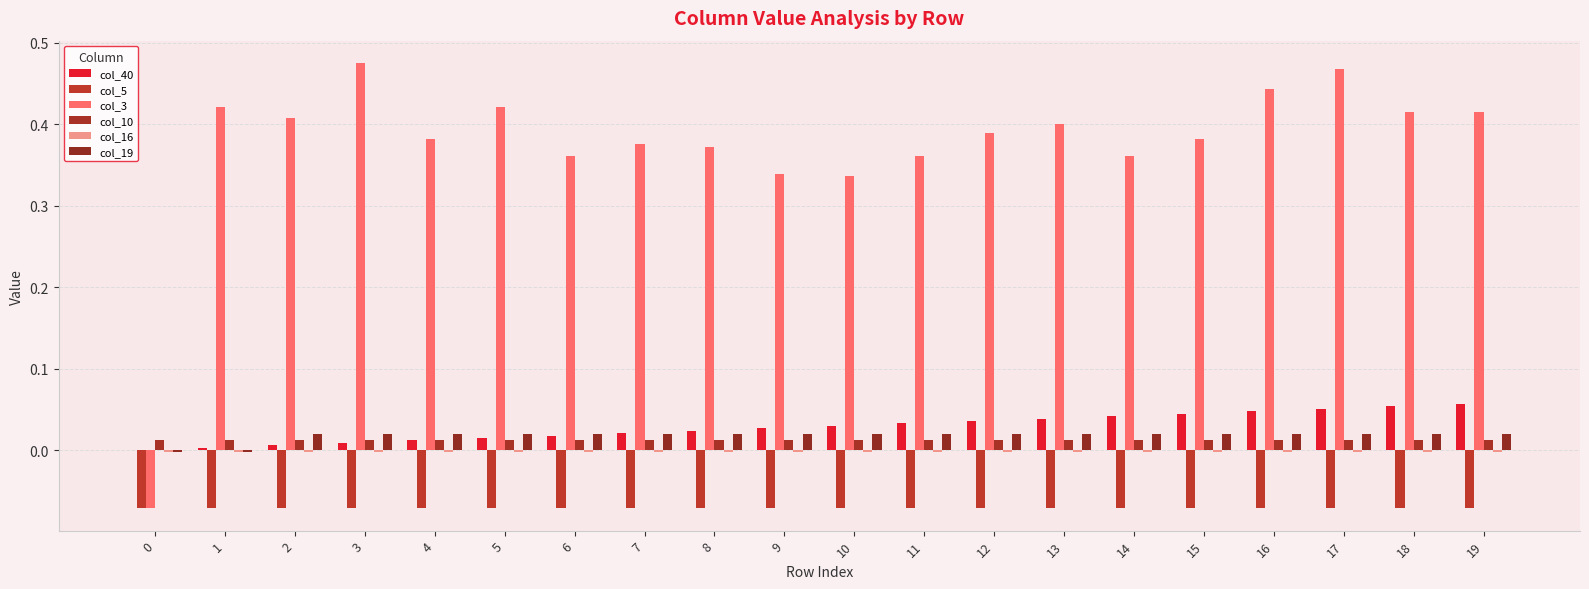

Reading left to right, list all the values displayed in this chart.

col_40: 0=0.0	1=0.0	2=0.0	3=0.0	4=0.0	5=0.0	6=0.0	7=0.0	8=0.0	9=0.0	10=0.0	11=0.0	12=0.0	13=0.0	14=0.0	15=0.0	16=0.0	17=0.1	18=0.1	19=0.1
col_5: 0=-0.1	1=-0.1	2=-0.1	3=-0.1	4=-0.1	5=-0.1	6=-0.1	7=-0.1	8=-0.1	9=-0.1	10=-0.1	11=-0.1	12=-0.1	13=-0.1	14=-0.1	15=-0.1	16=-0.1	17=-0.1	18=-0.1	19=-0.1
col_3: 0=-0.1	1=0.4	2=0.4	3=0.5	4=0.4	5=0.4	6=0.4	7=0.4	8=0.4	9=0.3	10=0.3	11=0.4	12=0.4	13=0.4	14=0.4	15=0.4	16=0.4	17=0.5	18=0.4	19=0.4
col_10: 0=0.0	1=0.0	2=0.0	3=0.0	4=0.0	5=0.0	6=0.0	7=0.0	8=0.0	9=0.0	10=0.0	11=0.0	12=0.0	13=0.0	14=0.0	15=0.0	16=0.0	17=0.0	18=0.0	19=0.0
col_16: 0=-0.0	1=-0.0	2=-0.0	3=-0.0	4=-0.0	5=-0.0	6=-0.0	7=-0.0	8=-0.0	9=-0.0	10=-0.0	11=-0.0	12=-0.0	13=-0.0	14=-0.0	15=-0.0	16=-0.0	17=-0.0	18=-0.0	19=-0.0
col_19: 0=-0.0	1=-0.0	2=0.0	3=0.0	4=0.0	5=0.0	6=0.0	7=0.0	8=0.0	9=0.0	10=0.0	11=0.0	12=0.0	13=0.0	14=0.0	15=0.0	16=0.0	17=0.0	18=0.0	19=0.0